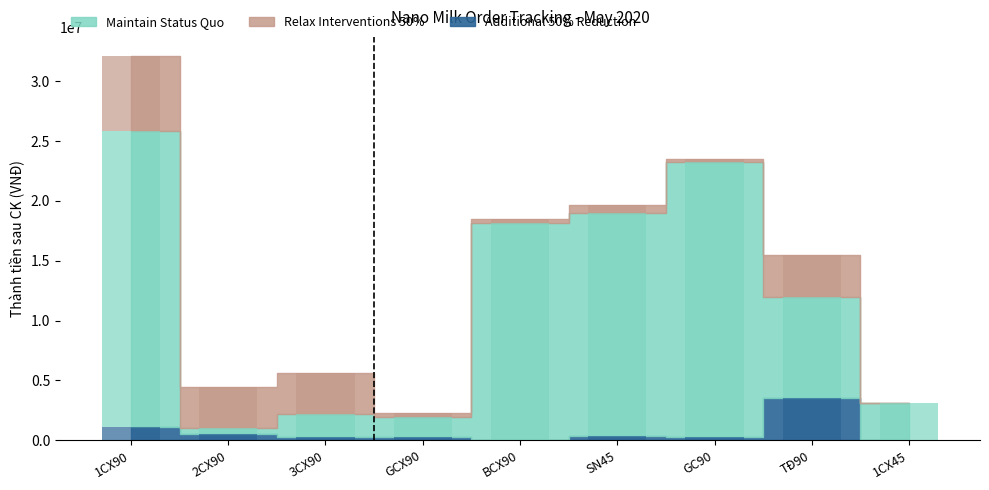

The value of Maintain Status Quo at 1CX45 is 1184082. True or false?

False